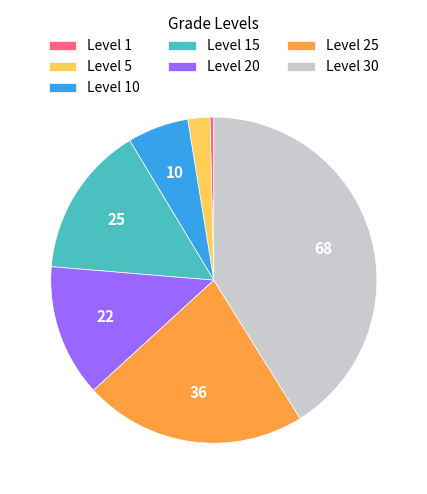

Is there a majority slice in this chart?

No